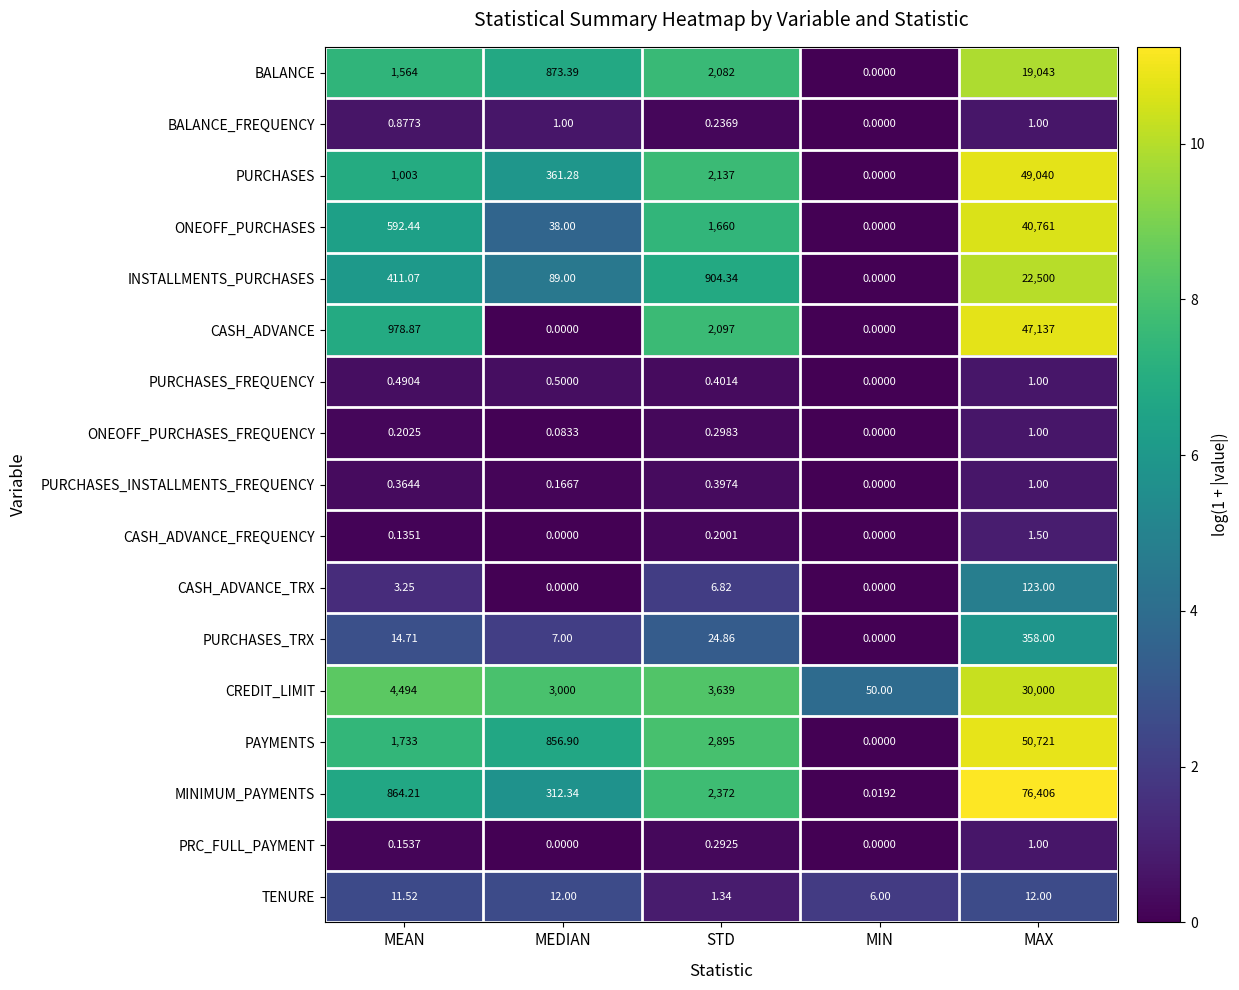

What is the maximum value shown in the chart?

76406.0